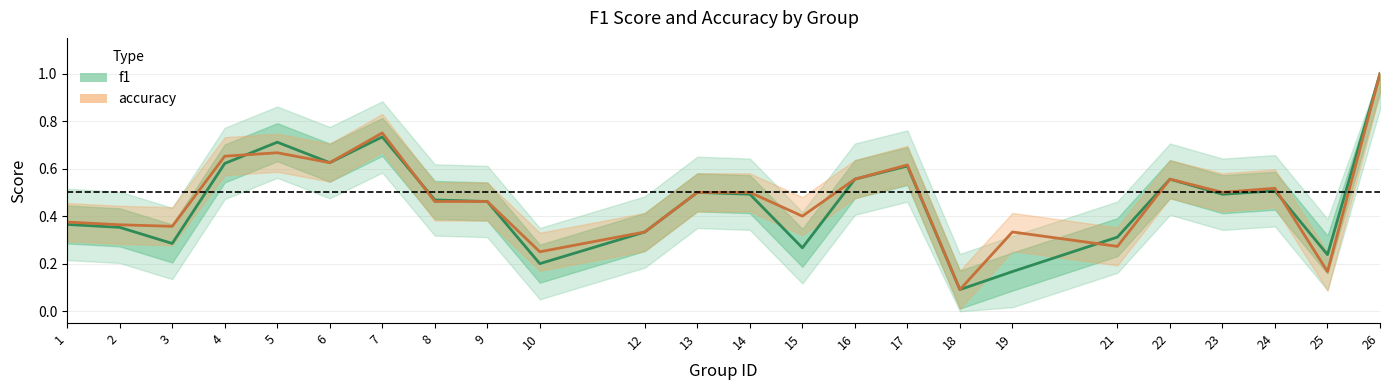

After their last crossing, which series has the higher values: f1 or accuracy?

f1